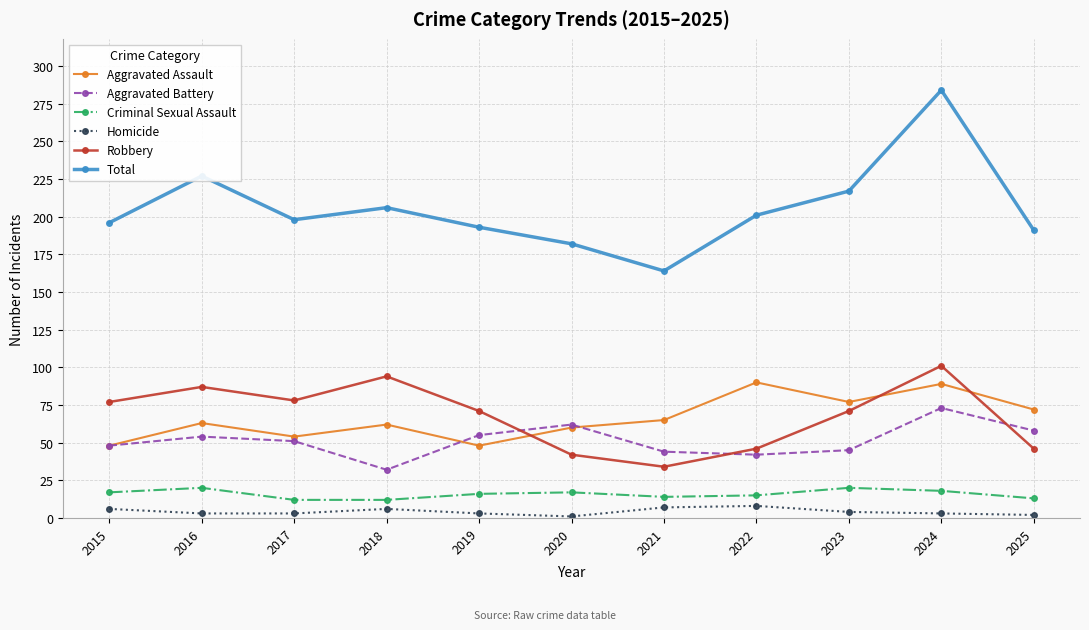

Is the value of Total at 2016 greater than the value of Aggravated Battery at 2019?

Yes